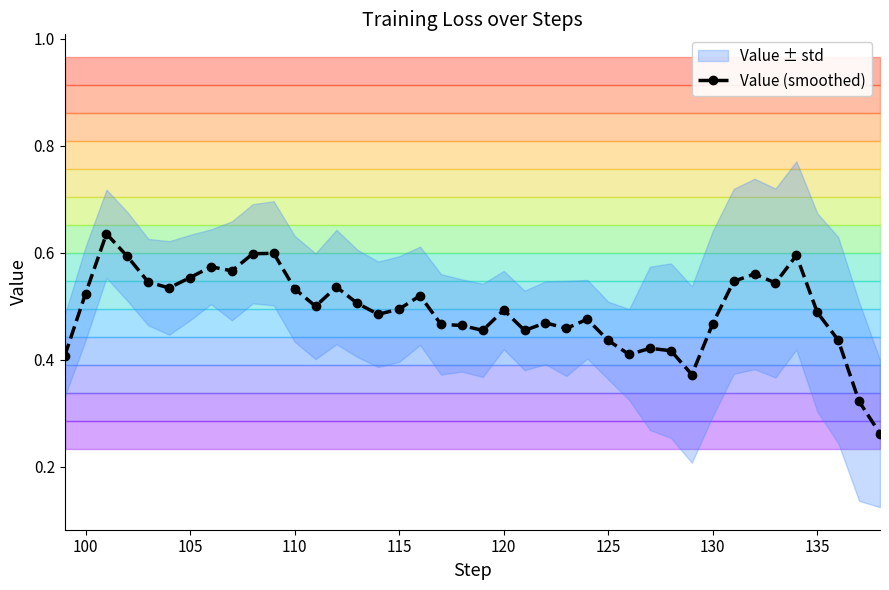

How many Value (smoothed) values are between 0 and 1?

40